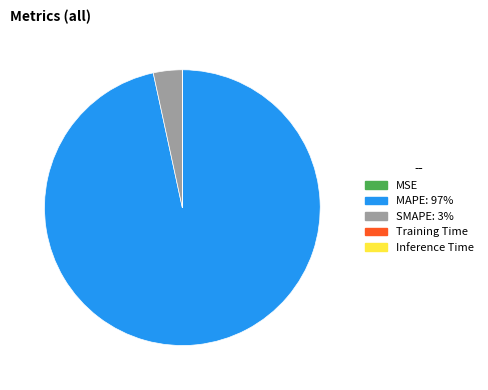

Which category has the biggest portion of the pie?

MAPE